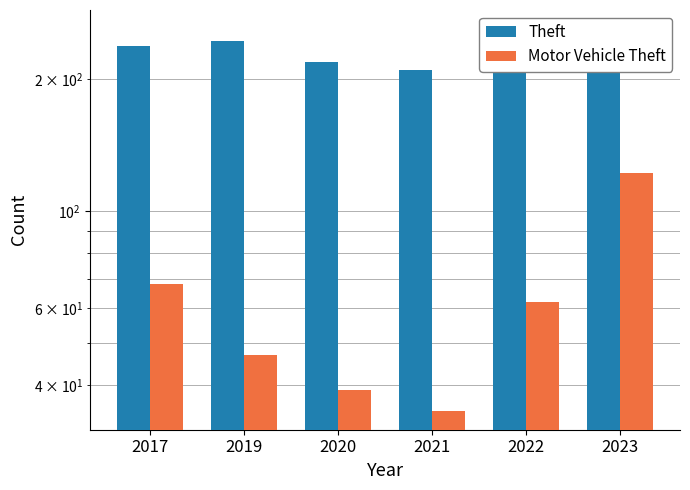

What is the approximate value of Theft at 2019?

244